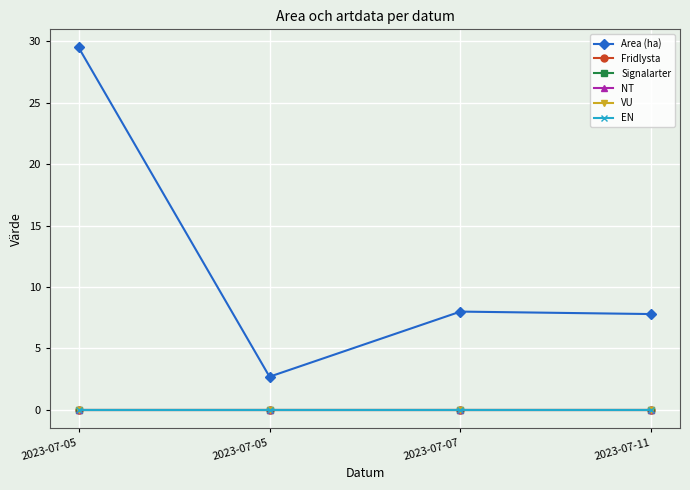

List the labels in order of EN value, smallest first.

2023-07-05, 2023-07-05, 2023-07-07, 2023-07-11